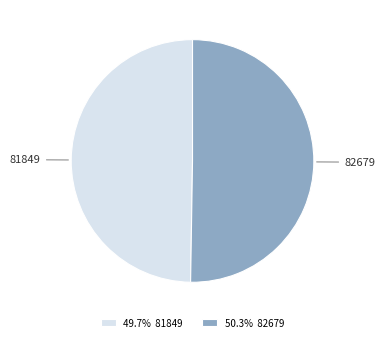

How many segments does this pie chart have?

2